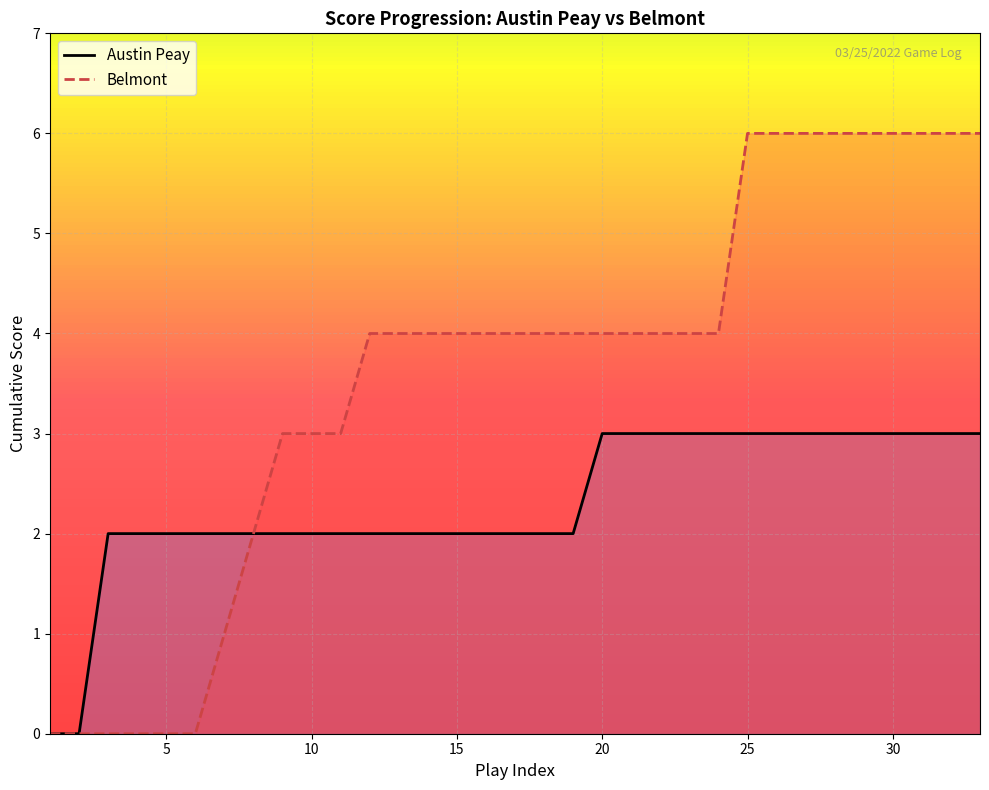

Rank the series by their average value, from highest to lowest.

Belmont, Austin Peay